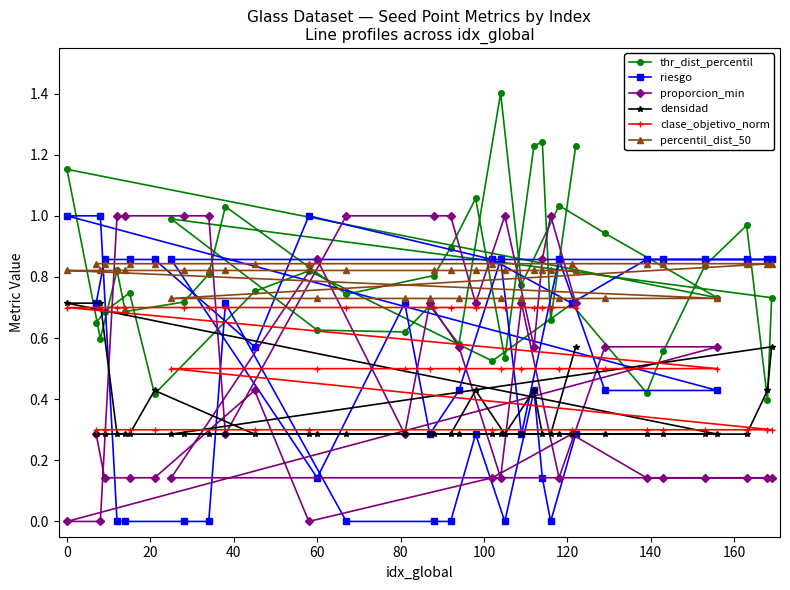

What is the highest value of the thr_dist_percentil series?

1.4